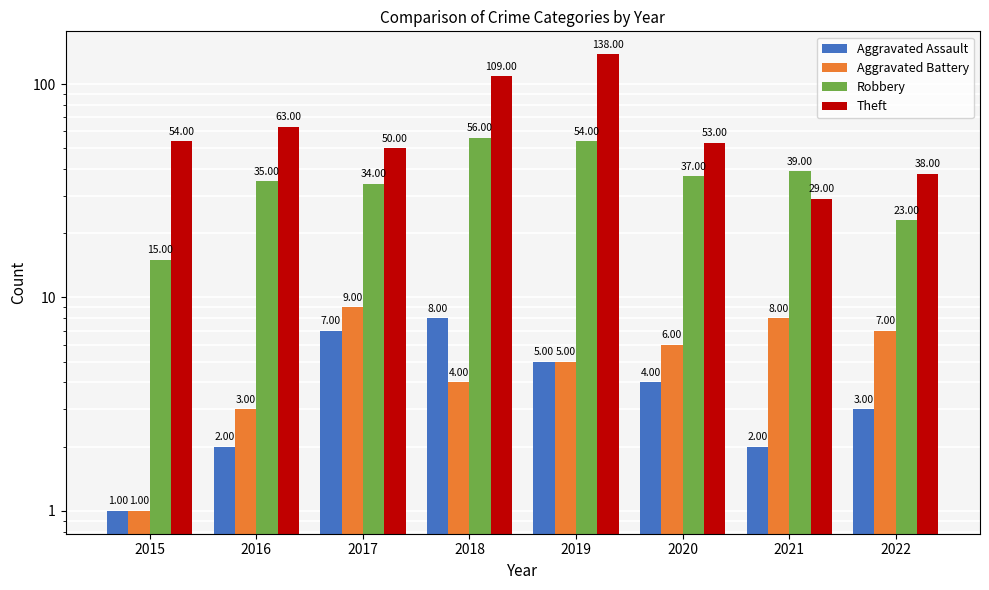

Which series changed the most between 2020 and 2021?

Theft